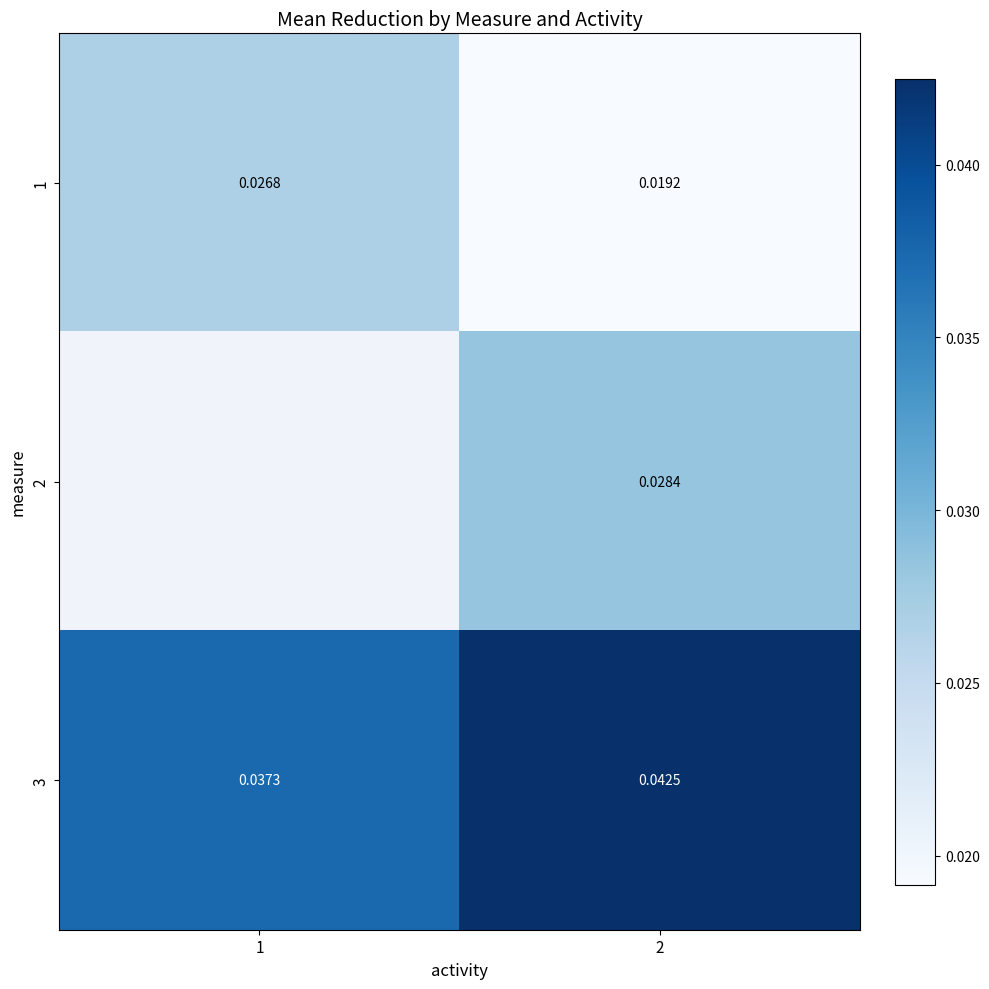

Which series changed the most between 1 and 2?

1